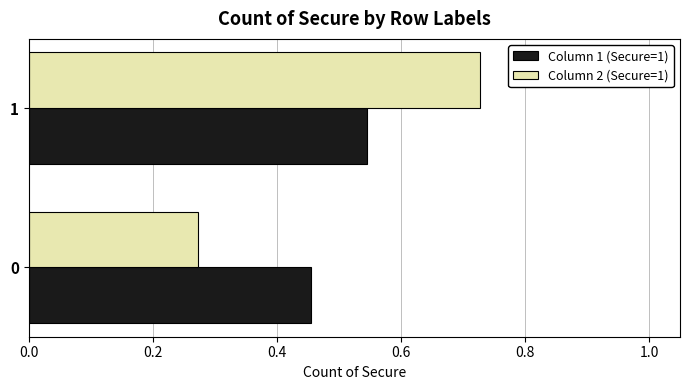

What is the total value across all series at 1?

1.3